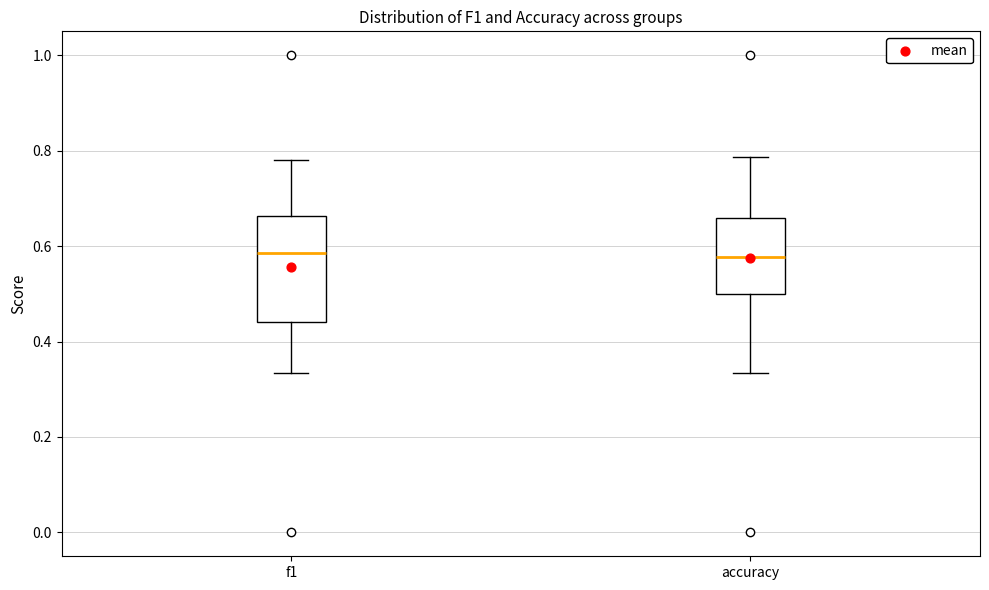

Comparing the boxes themselves (not the whiskers), which one is the tallest?

f1